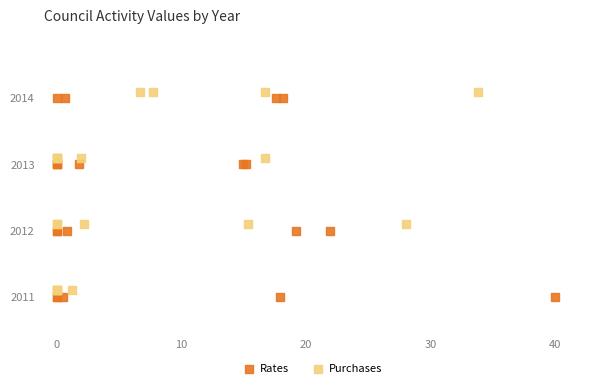

What are all the series names shown in the legend?

Rates, Purchases